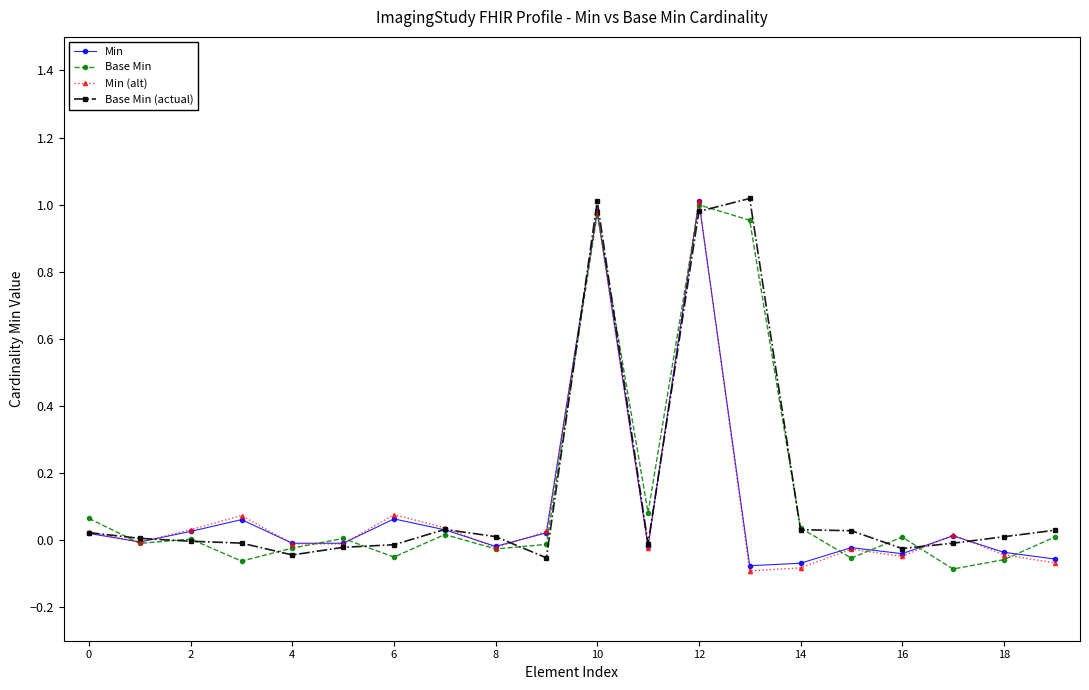

True or false: Min has more than 2 points higher than both neighbors.

True